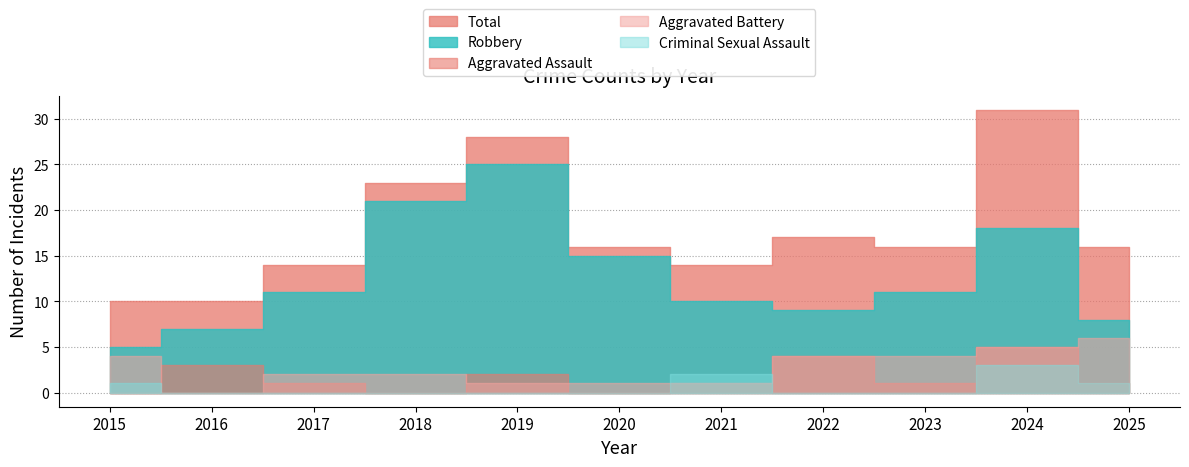

True or false: Total has more than 0 points higher than both neighbors.

True